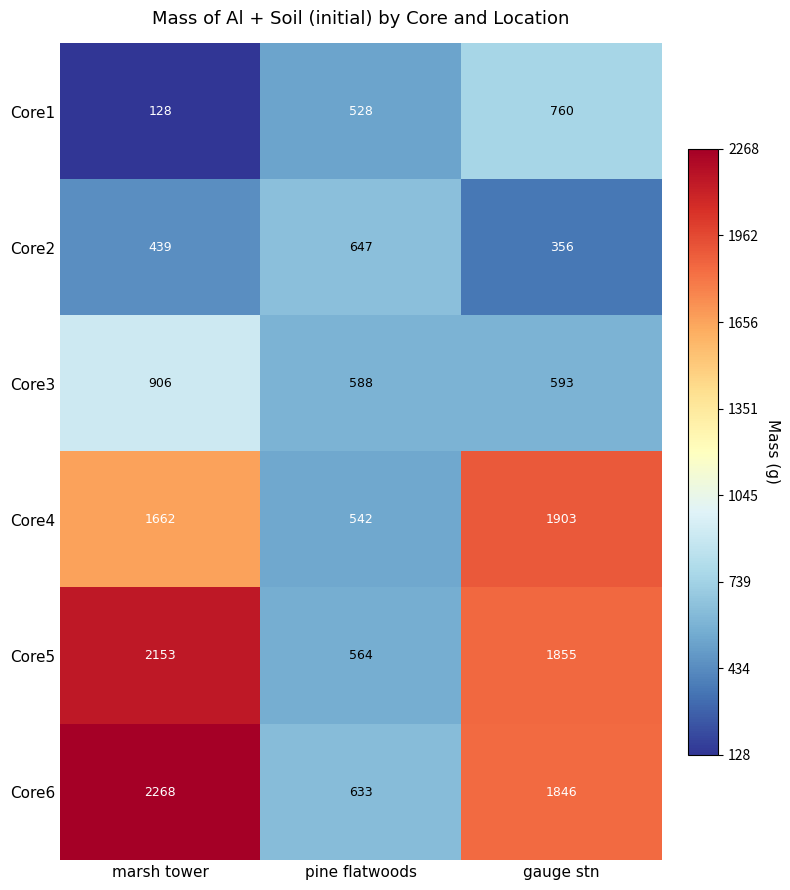

The Core1 series shows 128 at marsh tower. True or false?

True